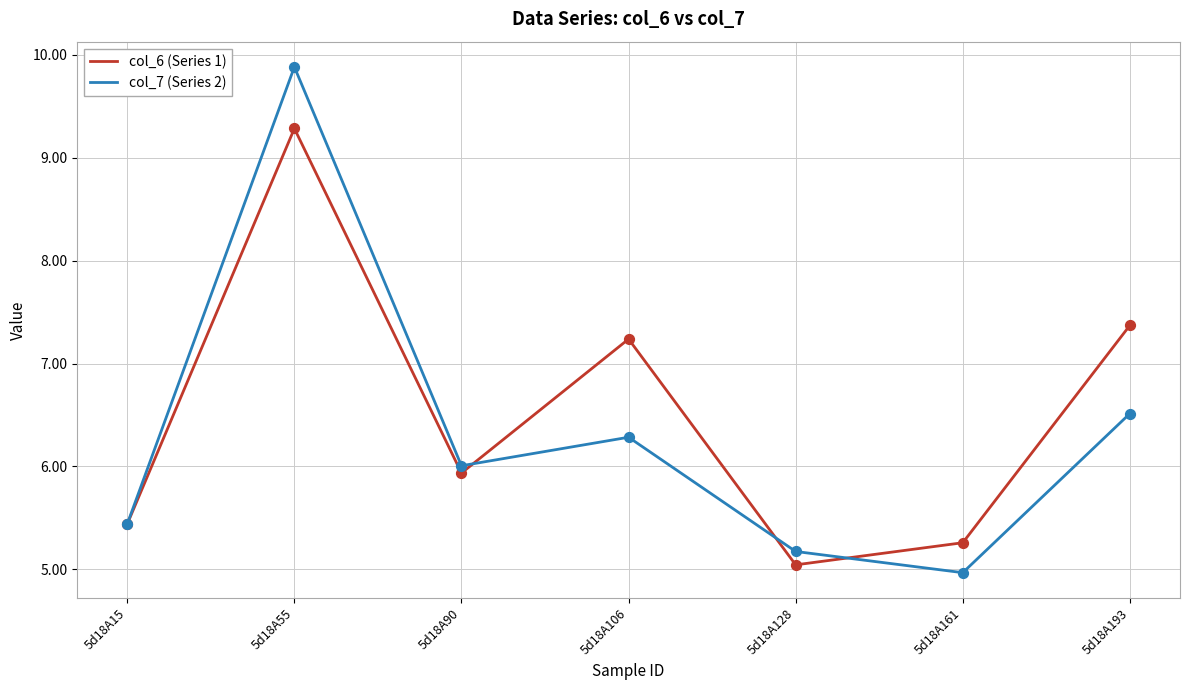

What are all the series names shown in the legend?

col_6 (Series 1), col_7 (Series 2)